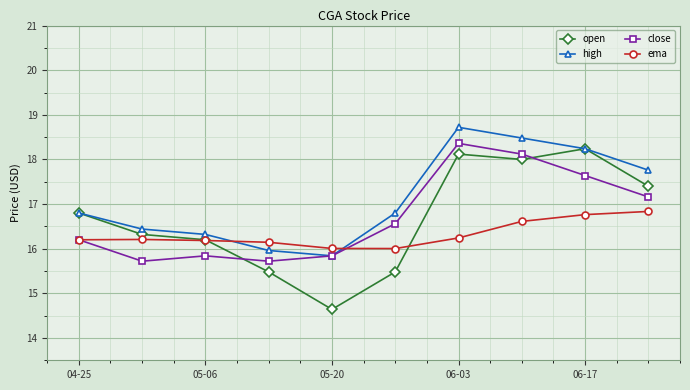

What is the value of the ema point at the 4th from the left?

16.1